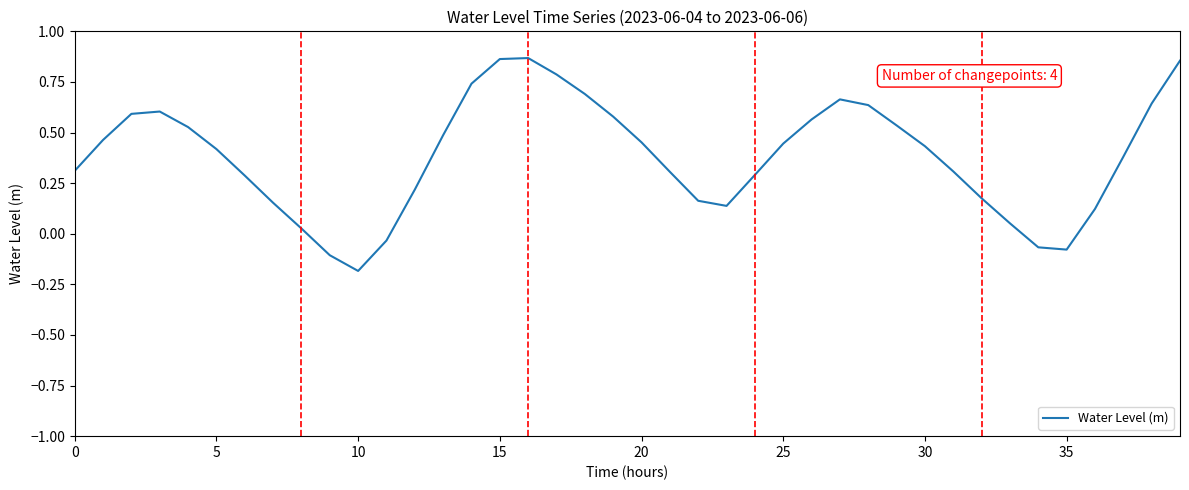

What is the difference between the maximum and minimum values?

1.1